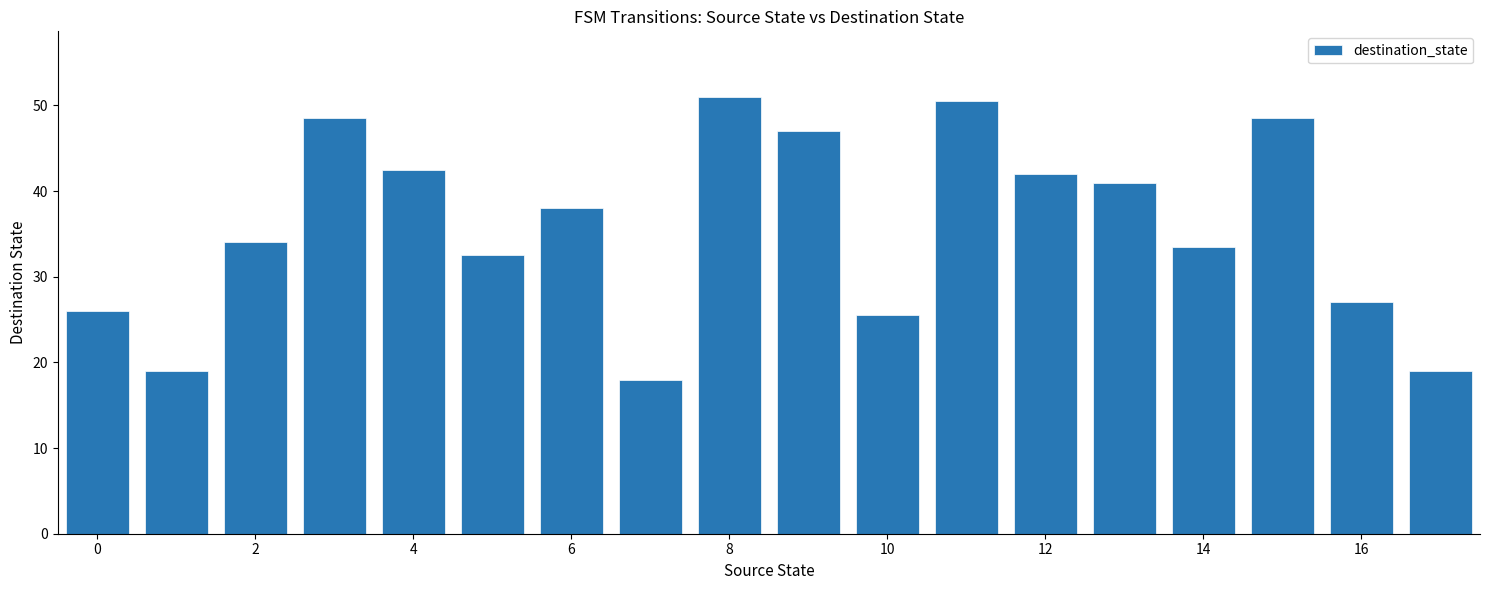

What is the average value?

35.8